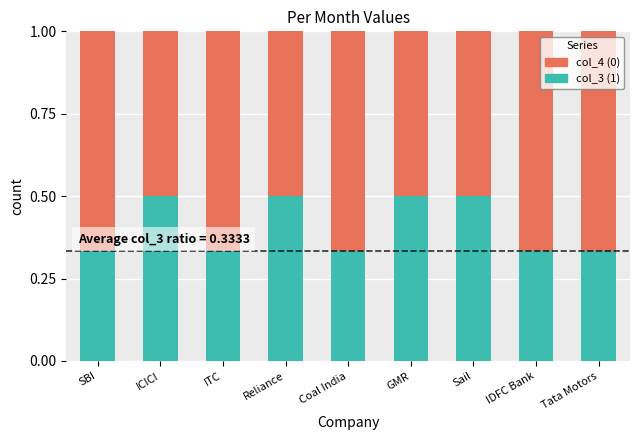

What is the total value across all series at SBI?

1.0